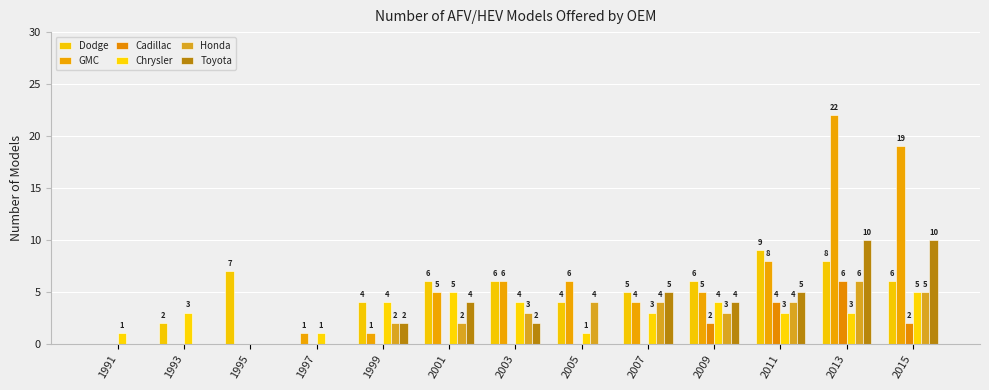

What is the difference between the maximum and minimum values in the Honda series?

6